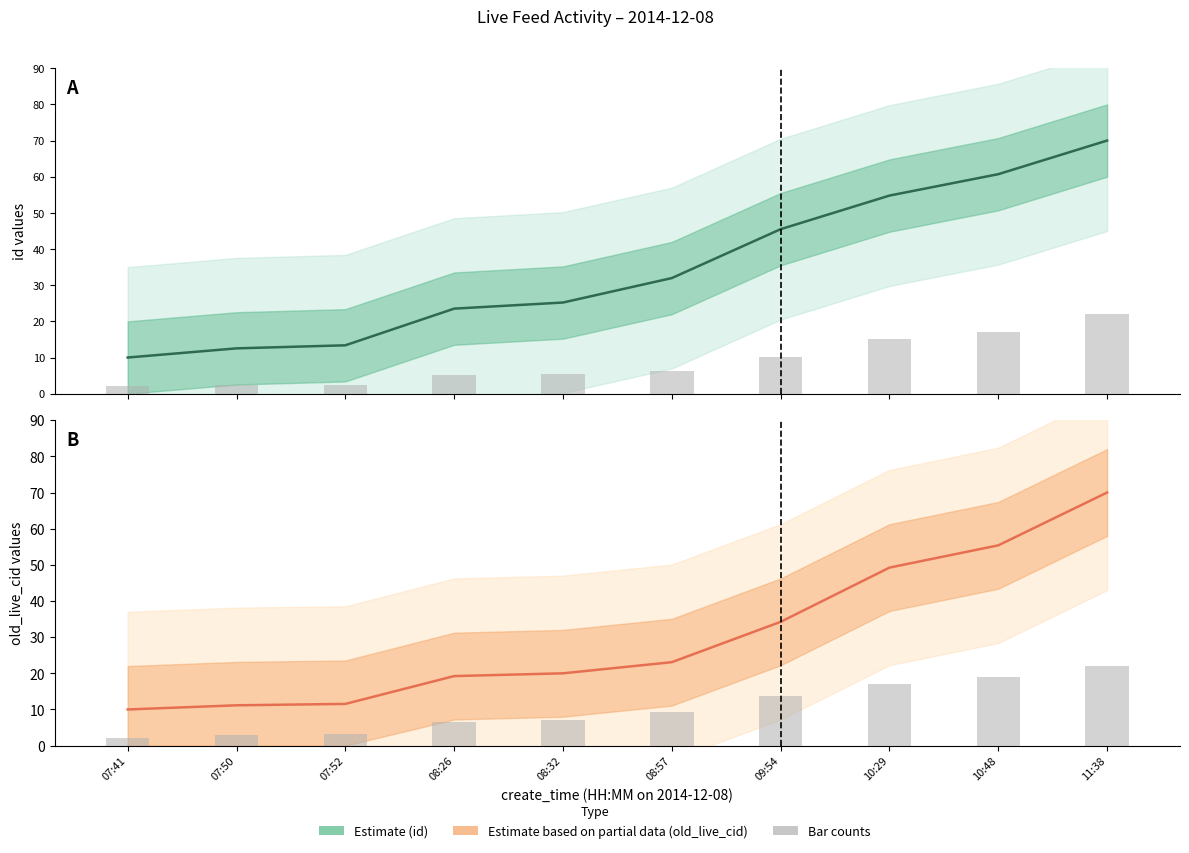

What is the difference between the second highest and second lowest values in the id (bars) series?

16.1